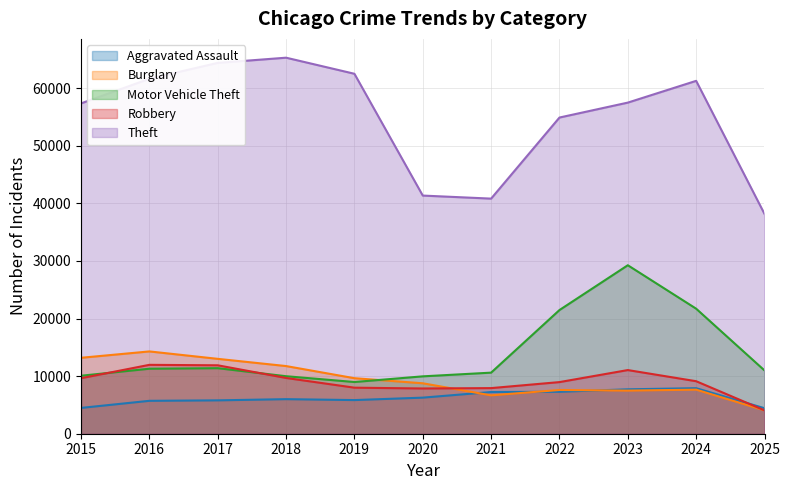

At which label does Theft reach its peak?

2018